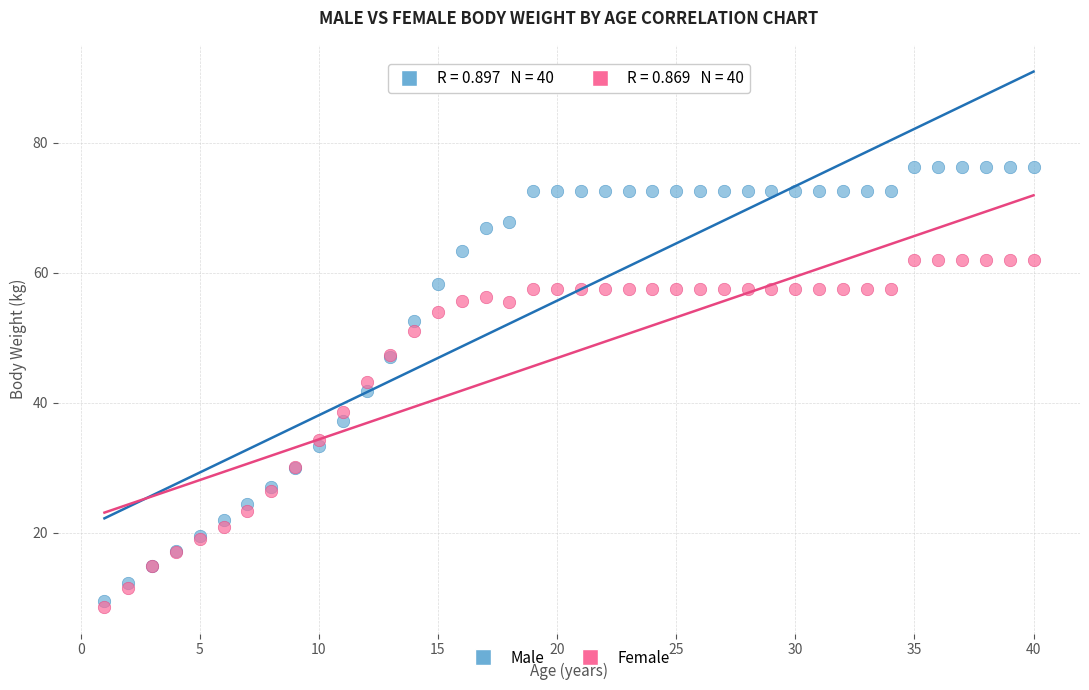

What are all the series names shown in the legend?

Male, Female